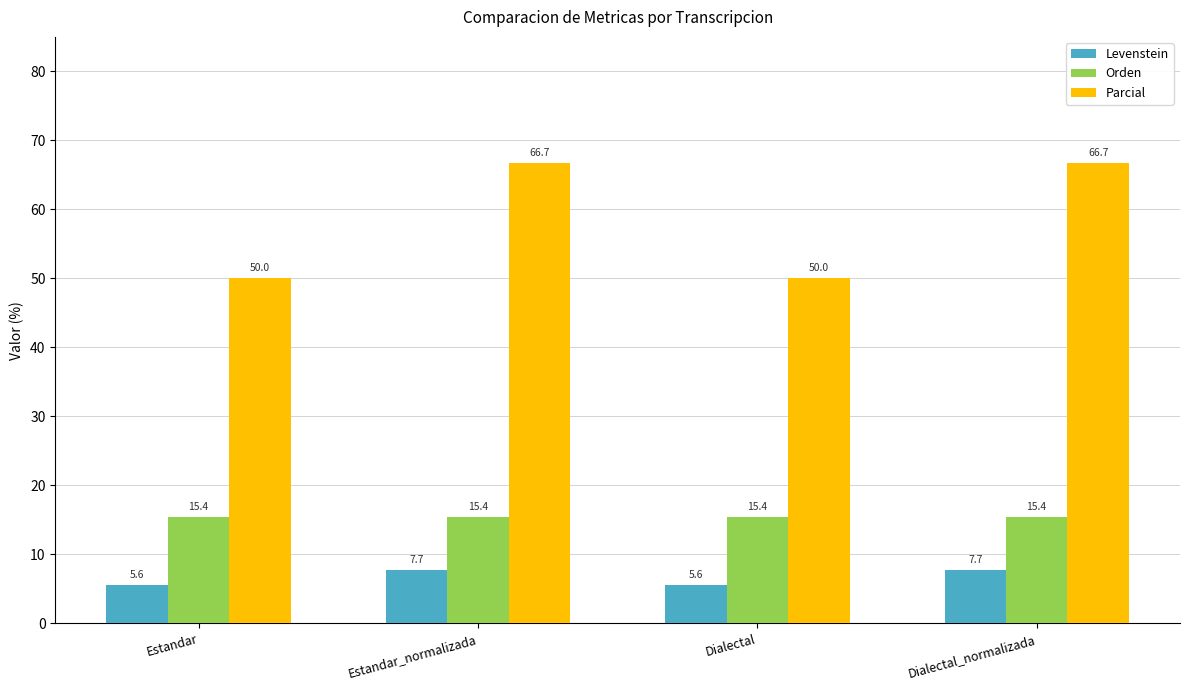

What are all the series names shown in the legend?

Levenstein, Orden, Parcial